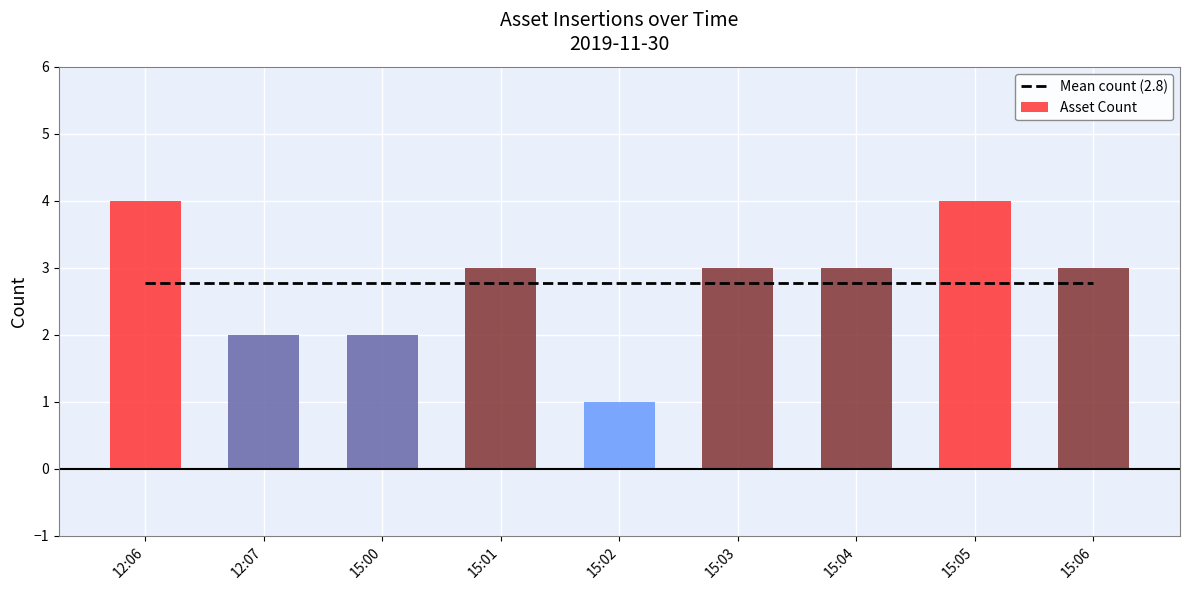

True or false: the data shows 2 at 15:00.

True